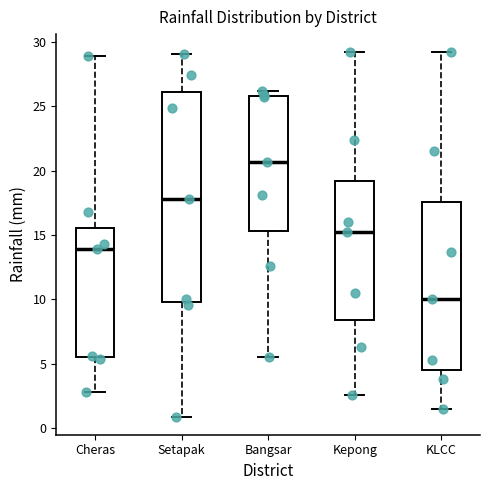

Comparing the boxes themselves (not the whiskers), which one is the tallest?

Setapak